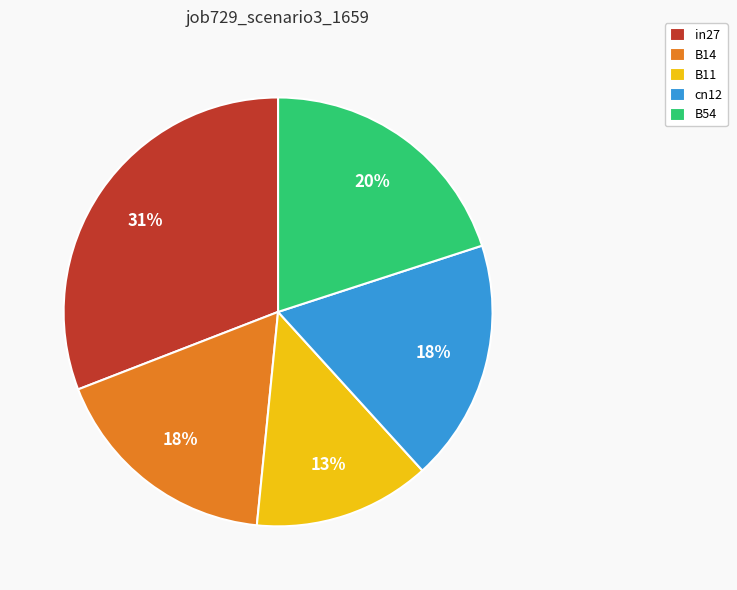

How many slices are in this pie chart?

5